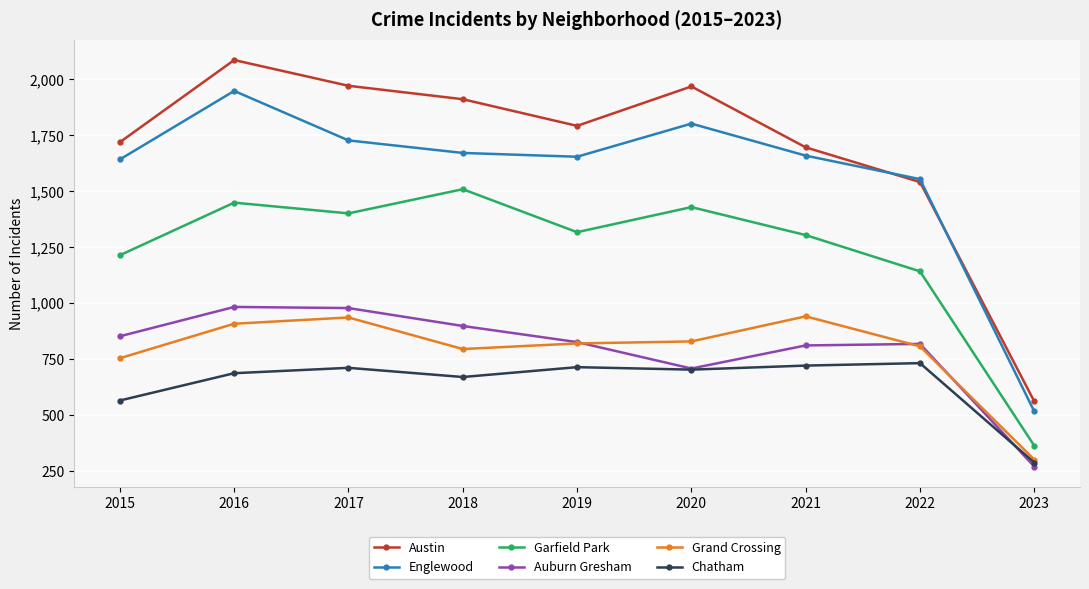

At which category is the sum across all series the highest?

2016